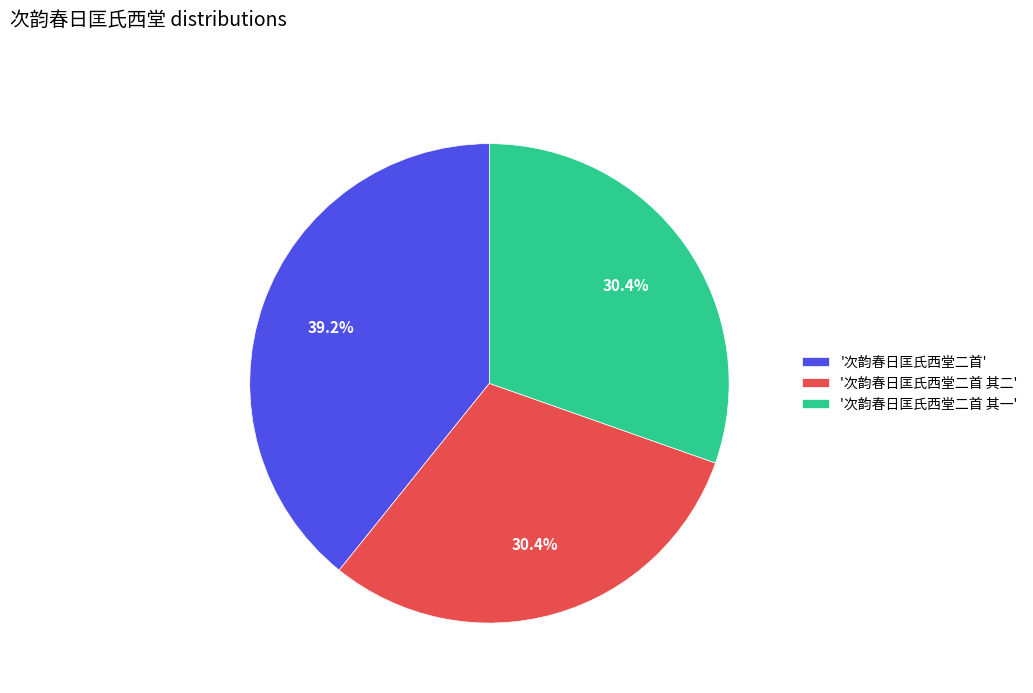

Is '次韵春日匡氏西堂二首 其二' the majority of the pie?

No